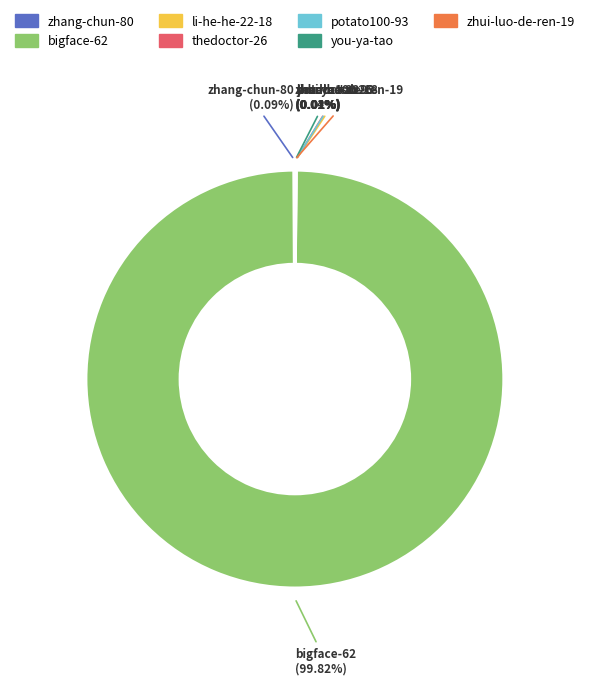

Is there a majority slice in this chart?

Yes